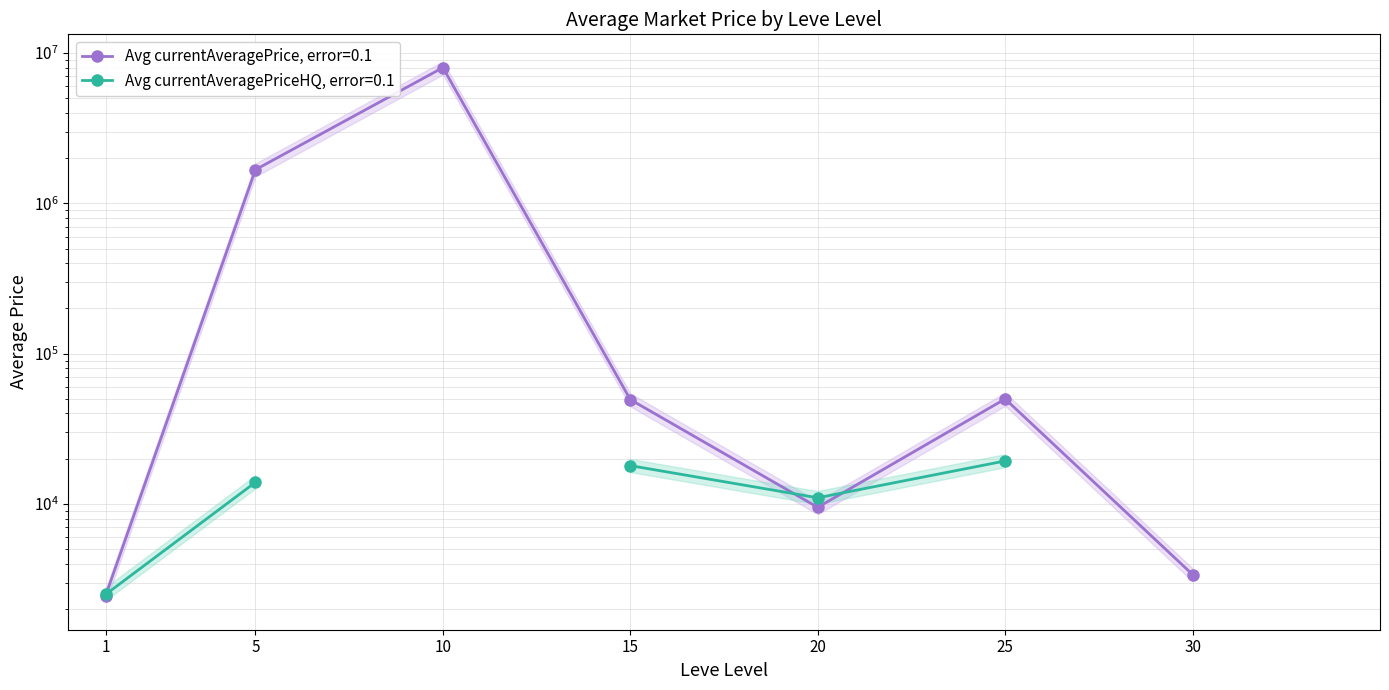

At which category does the chart reach its peak across all series?

10